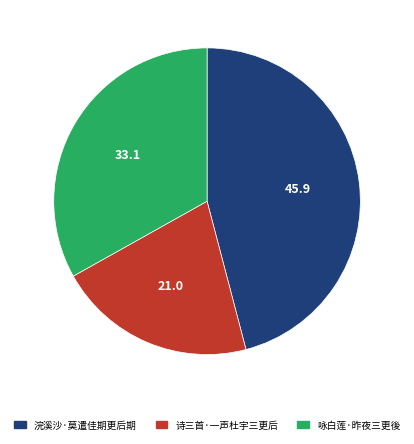

Count the number of slices in the pie.

3